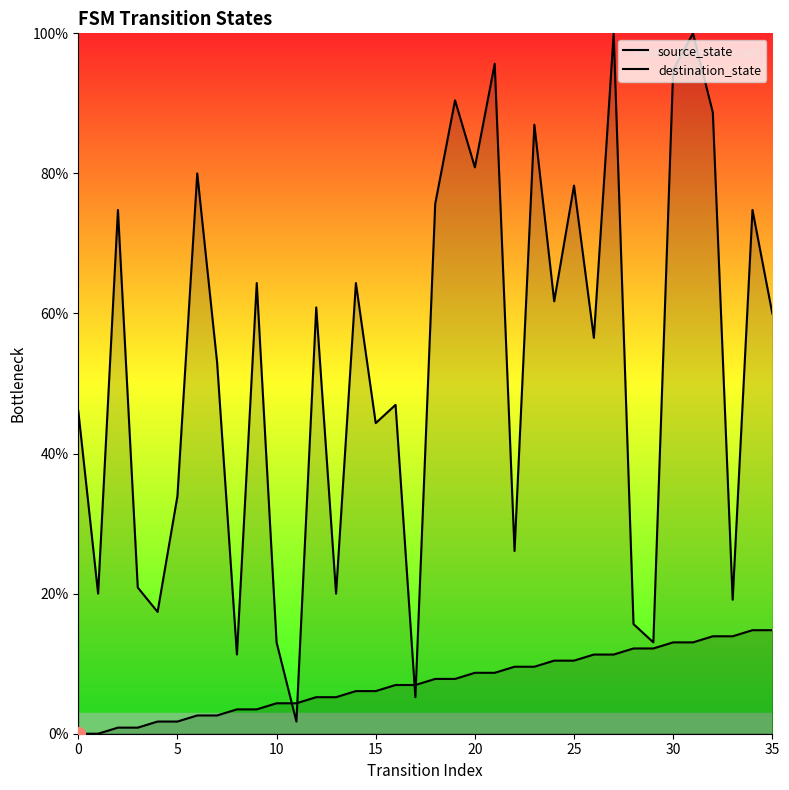

Read the source_state value at 15.

6.1